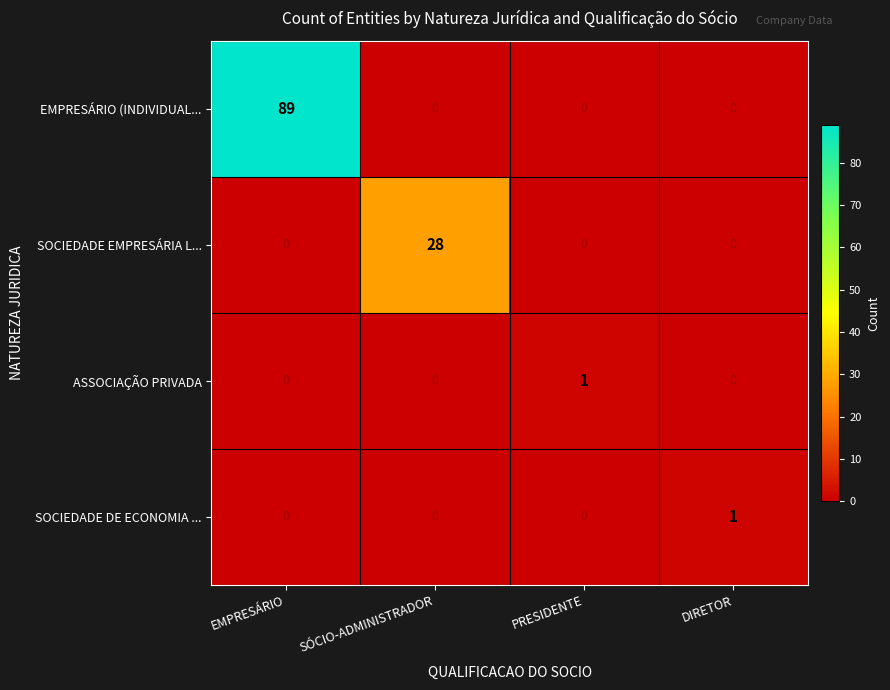

What is the spread (max minus min) of values at DIRETOR?

1